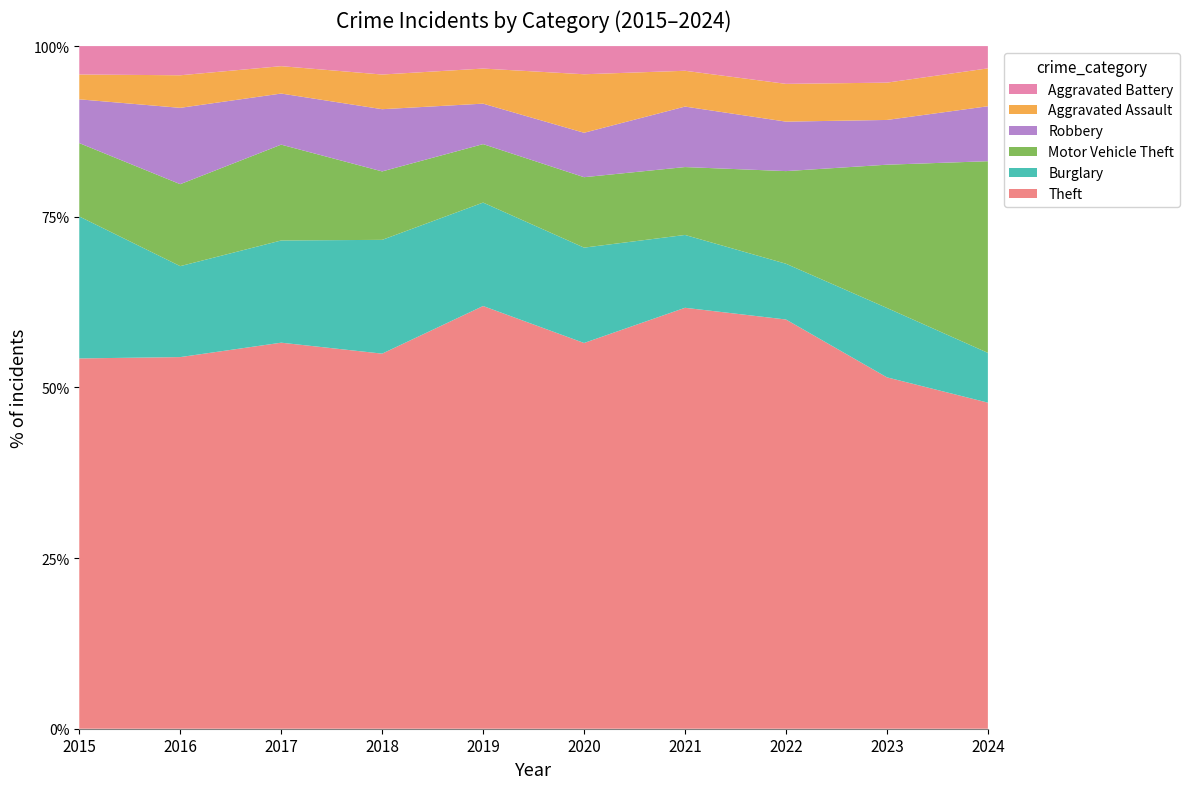

Reading left to right, extract all data points from this chart.

Theft: 313	331	423	422	470	356	341	455	471	439
Burglary: 120	81	112	128	115	88	59	62	93	67
Motor Vehicle Theft: 62	73	105	77	65	65	55	103	192	258
Robbery: 37	68	56	70	45	41	49	55	60	74
Aggravated Assault: 21	29	30	39	39	54	29	42	50	51
Aggravated Battery: 24	26	22	32	25	26	20	42	49	30